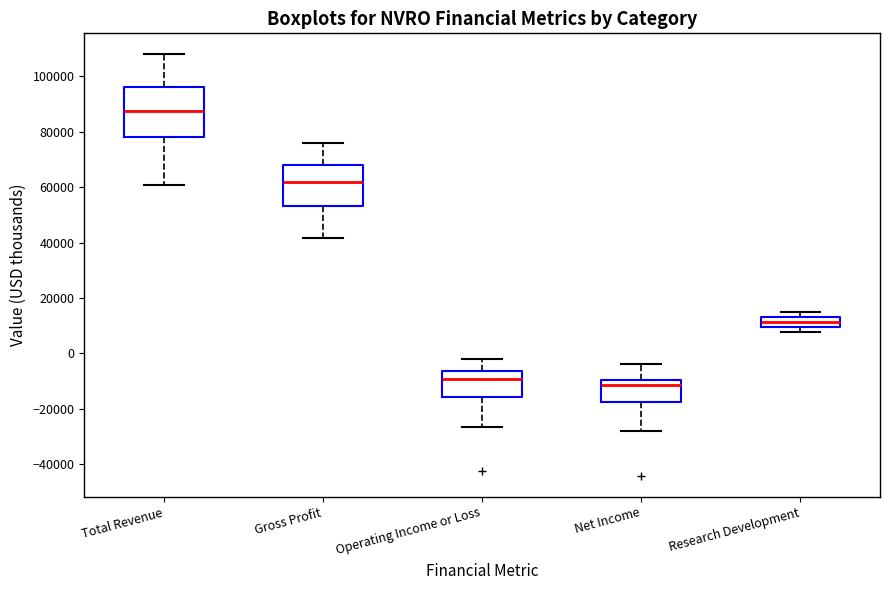

Reading left to right, transcribe this box plot: for each box, give where its median line is, the range the box spans, and where its two whiskers end, as read against the y-axis. The values are not printed on the chart, so give them approximately, as read against the axis.

Total Revenue: median 88000, box 78000 to 96000, whiskers 60000 to 108000
Gross Profit: median 62000, box 54000 to 68000, whiskers 42000 to 76000
Operating Income or Loss: median -10000, box -16000 to -6000, whiskers -26000 to -2000
Net Income: median -12000, box -18000 to -10000, whiskers -28000 to -4000
Research Development: median 12000, box 10000 to 14000, whiskers 8000 to 14000 (above the box's upper edge)